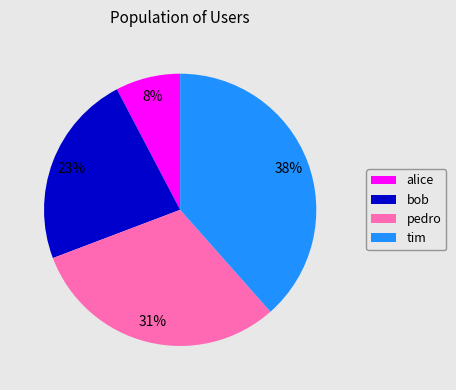

The alice slice represents 13% of the pie. True or false?

False